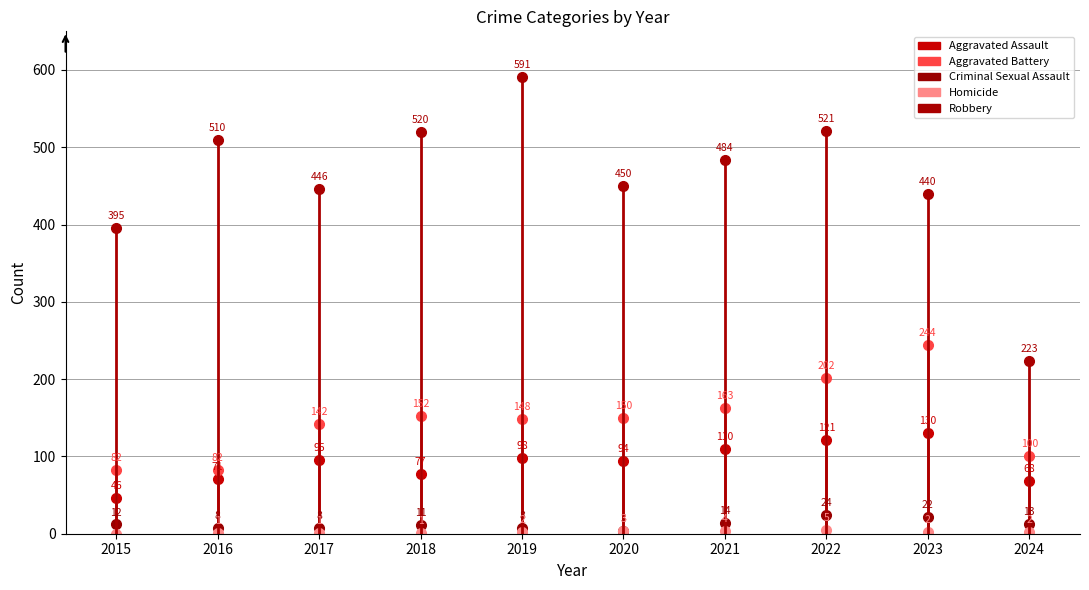

Between 2022 and 2021, which is larger?

2022